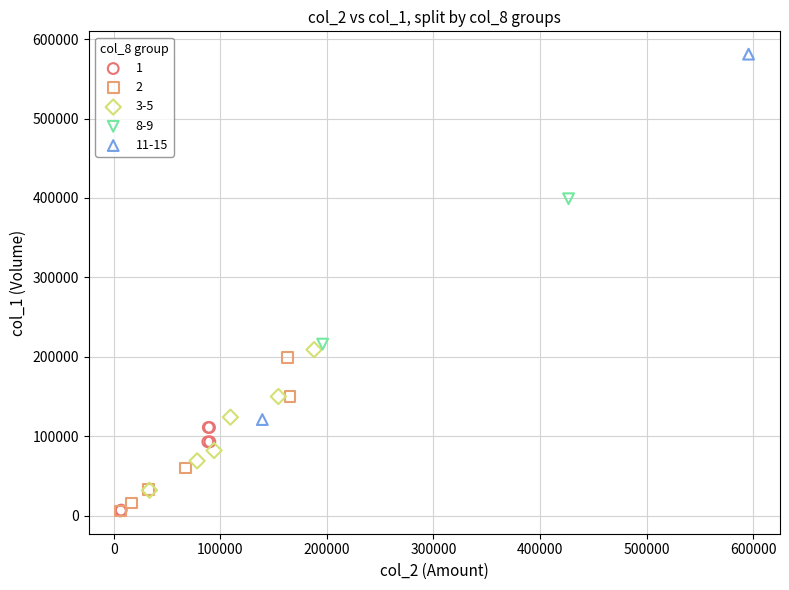

Which series has the widest spread of Y values?

11-15